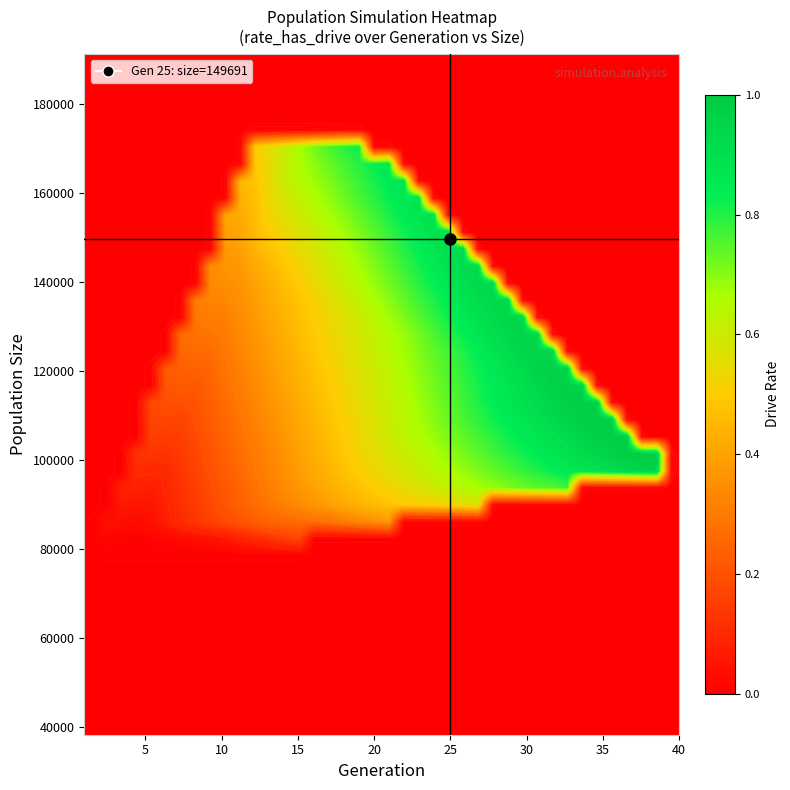

How many data points does each series have?

40